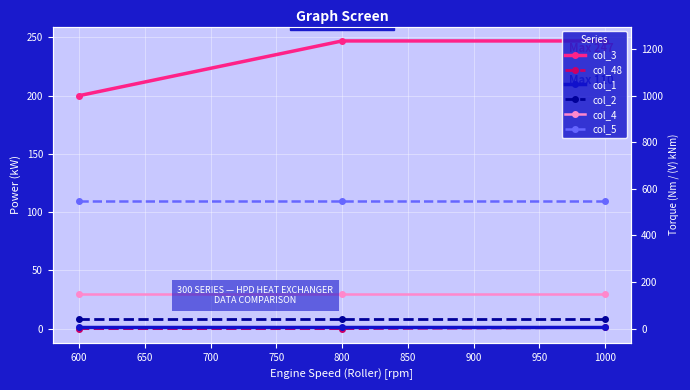

Between 600 and 800, which series saw the biggest shift?

col_3